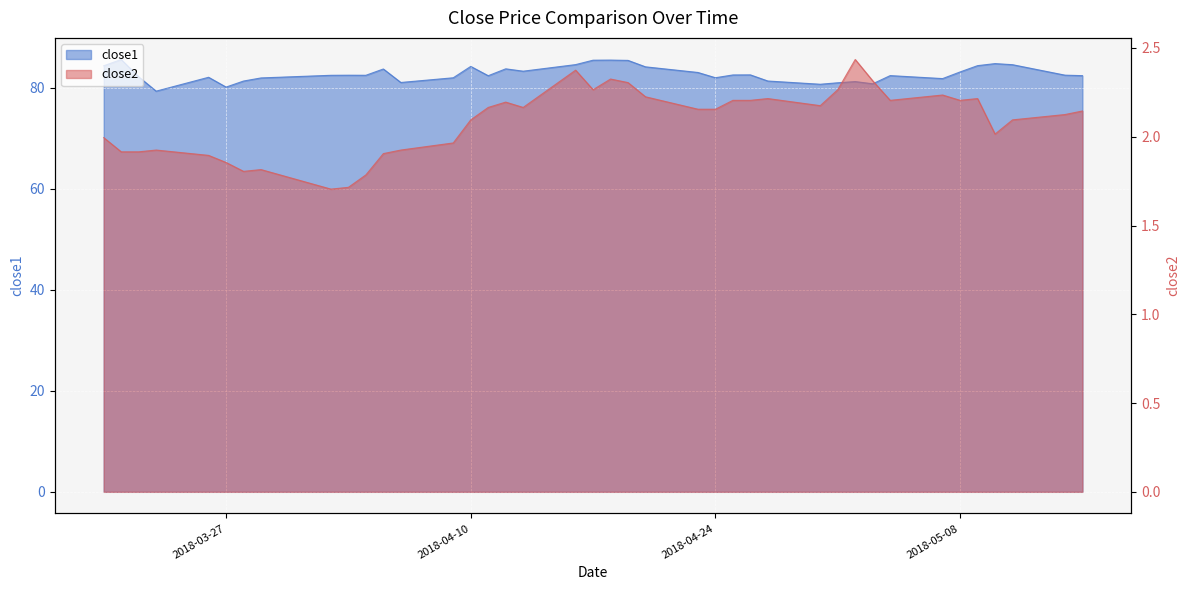

How many values in the close2 series exceed 2?

26